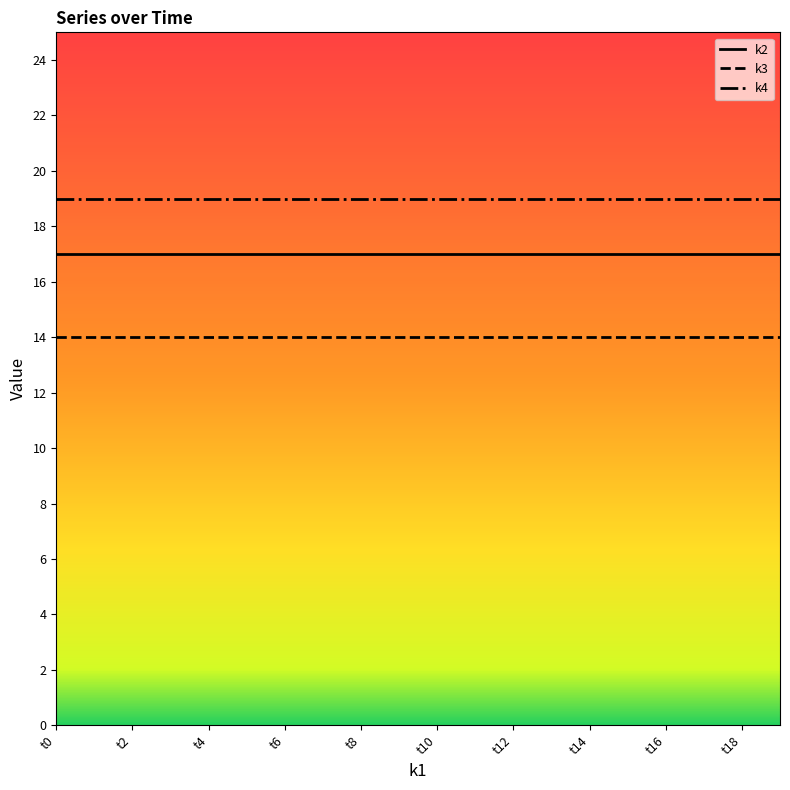

True or false: k4 and k3 intersect in this chart.

False